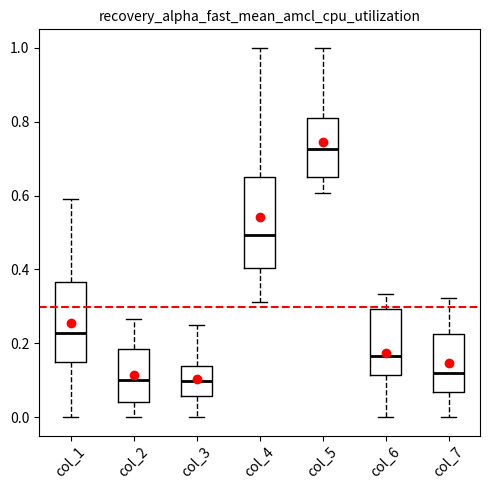

Where does the upper whisker of the box for col_3 end on the y-axis? The values are not printed on the chart, so give them approximately, as read against the axis.

0.24